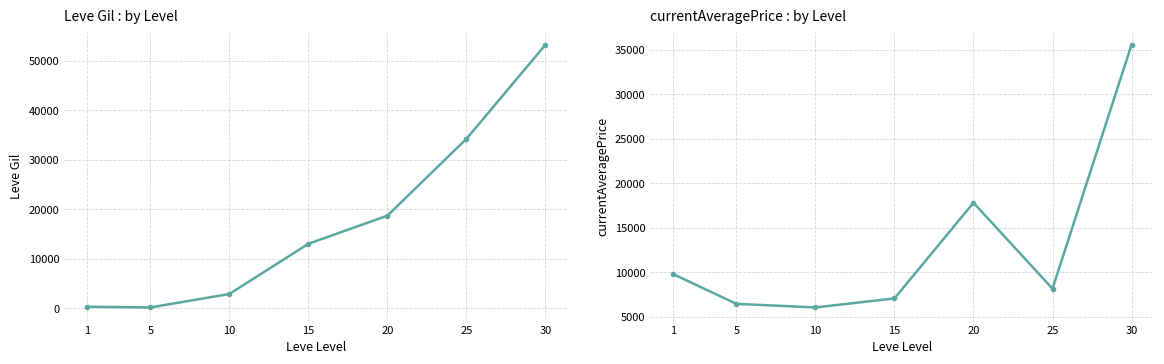

Reading left to right, list all the values displayed in this chart.

Leve Gil: 1=349.8	5=201.7	10=2913.3	15=13040.0	20=18720.0	25=34211.7	30=53202.5
currentAveragePrice: 1=9780.6	5=6428.7	10=6023.8	15=7040.1	20=17810.1	25=8137.7	30=35589.4